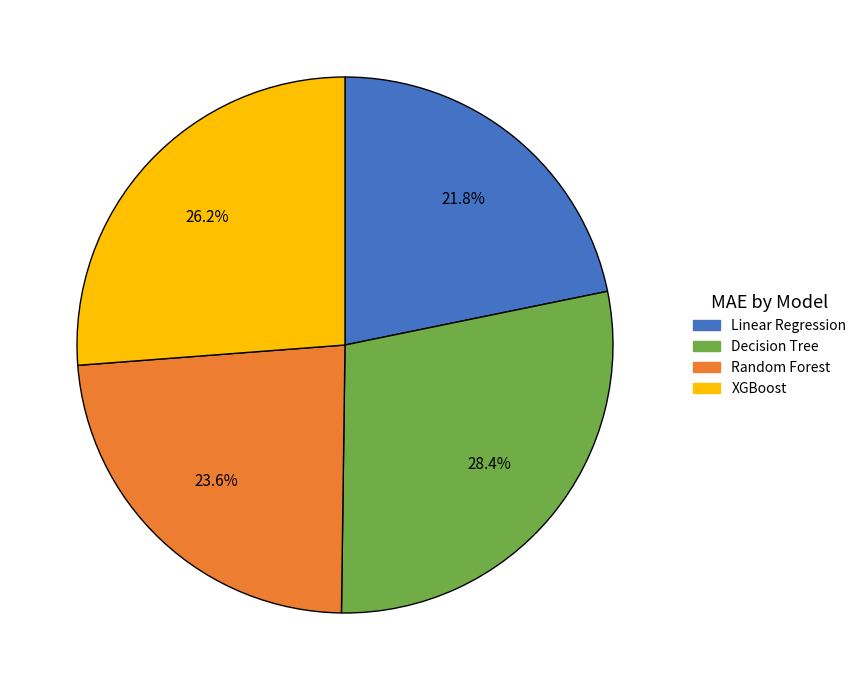

Approximately how many times larger is the value at XGBoost compared to Random Forest?

1.1